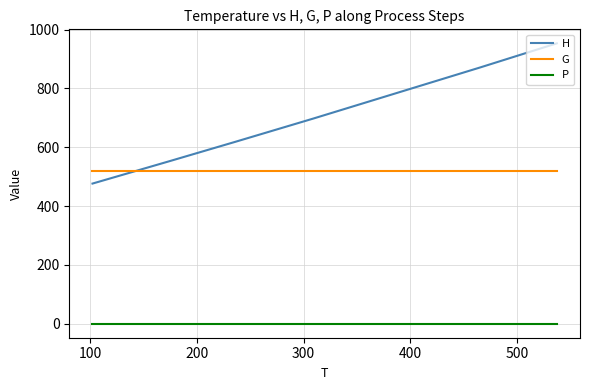

Does the chart display data point markers on the line(s)?

No